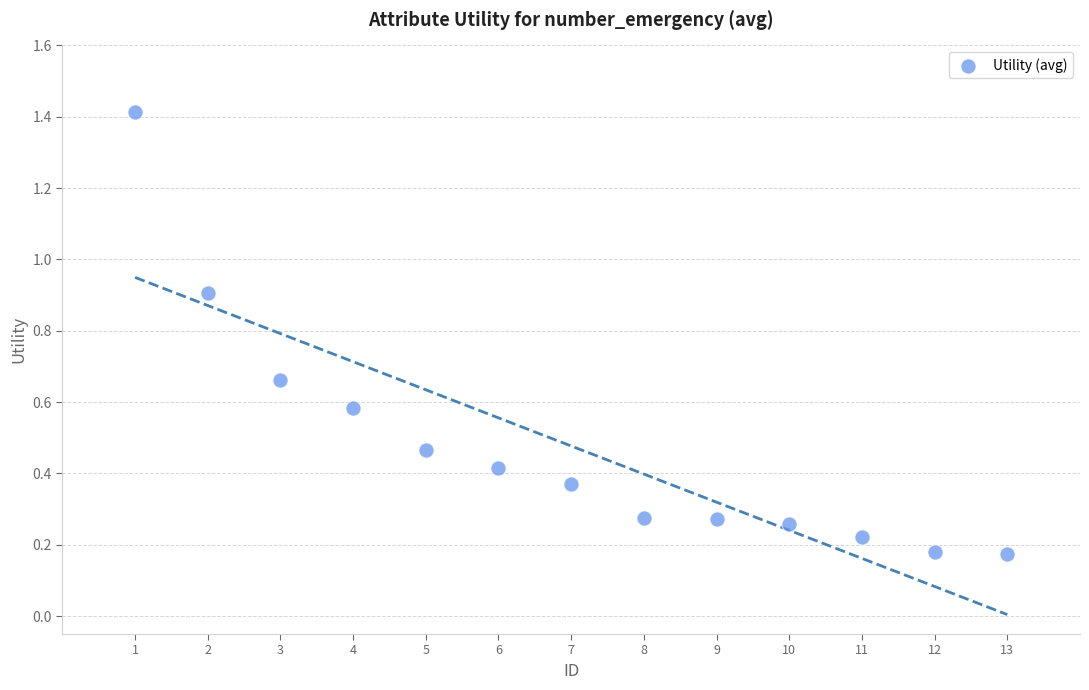

What is the range of X values (max minus min)?

12.0